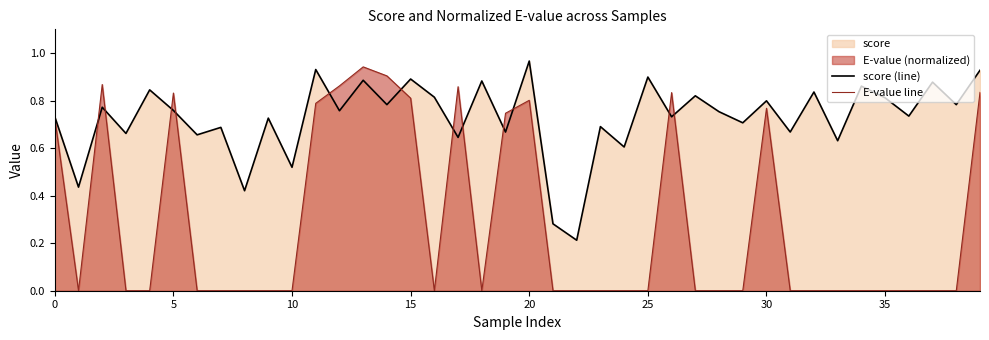

Rank the series by their average value, from highest to lowest.

score (line), E-value line